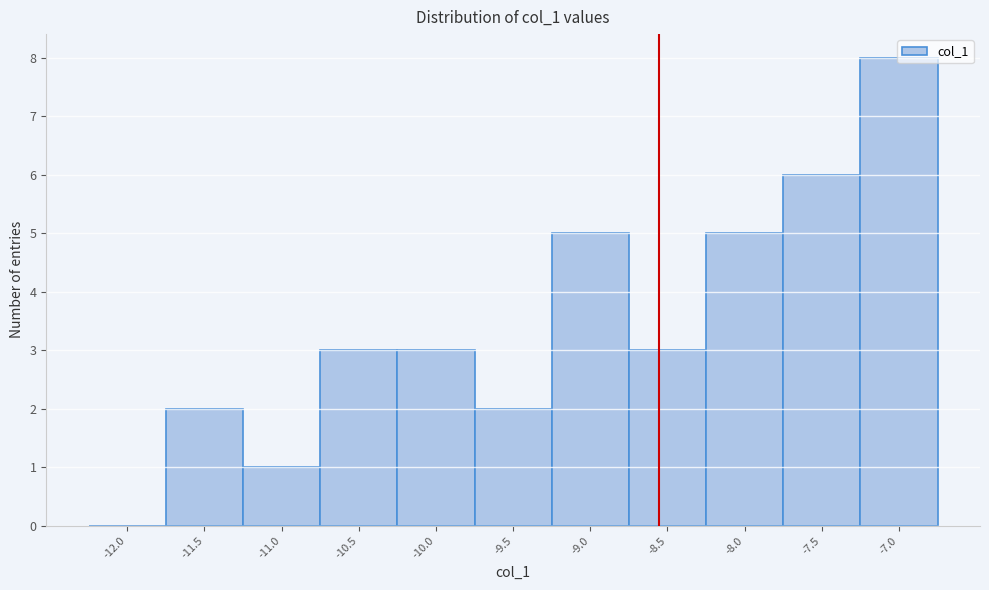

What is the greatest value displayed?

8